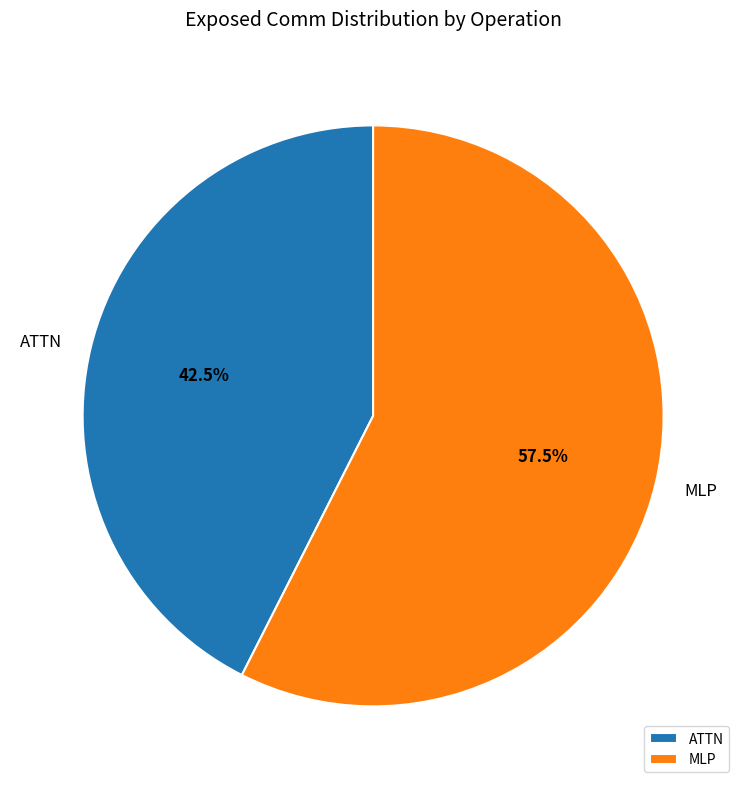

Which category has the smallest portion of the pie?

ATTN